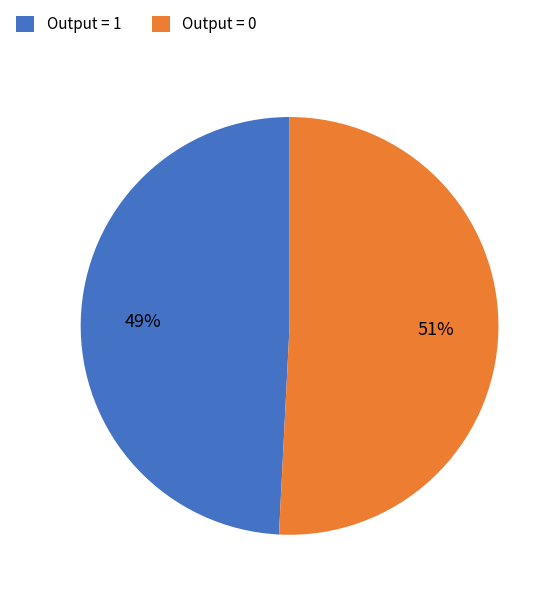

Is the sum of Output = 1 and Output = 0 greater than half?

Yes